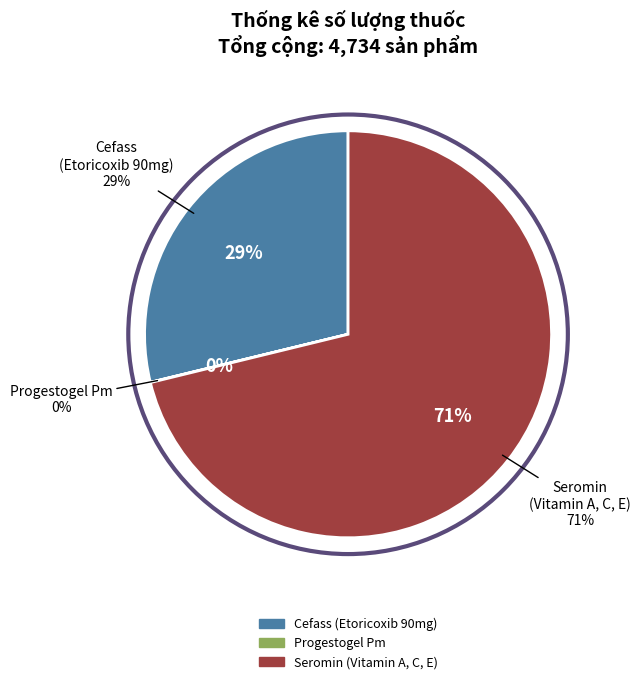

Which has a higher value, Cefass (Etoricoxib 90mg) or Seromin (Vitamin A, C, E)?

Seromin (Vitamin A, C, E)